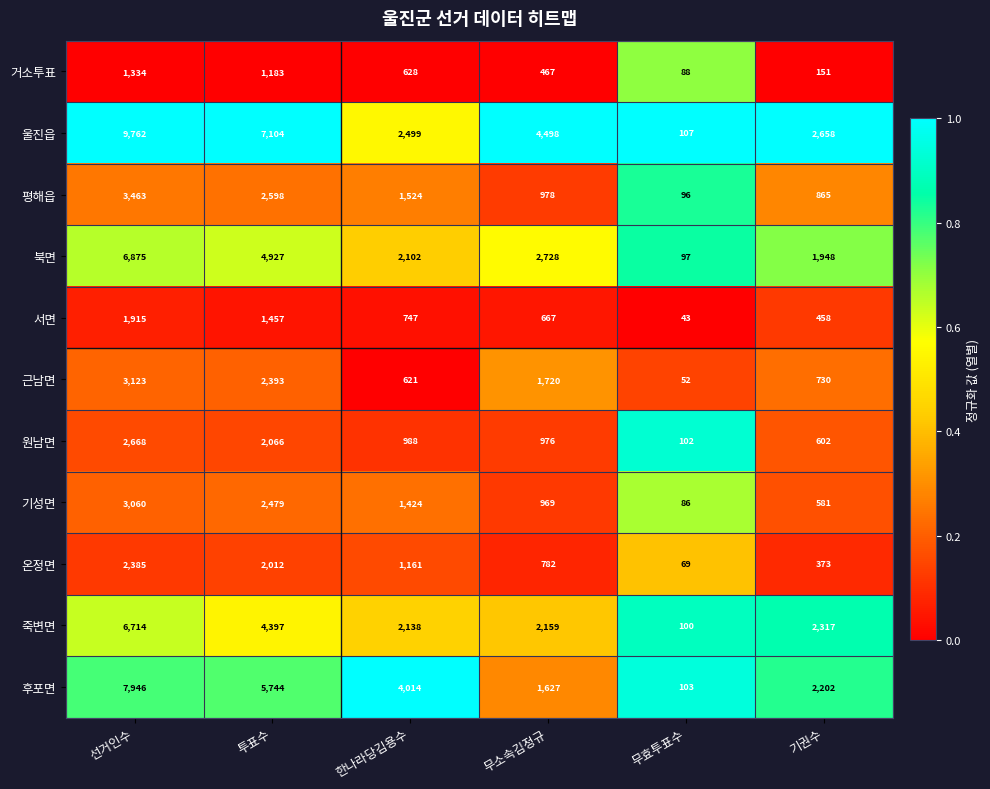

The value of 거소투표 at 한나라당김용수 is 628. True or false?

True